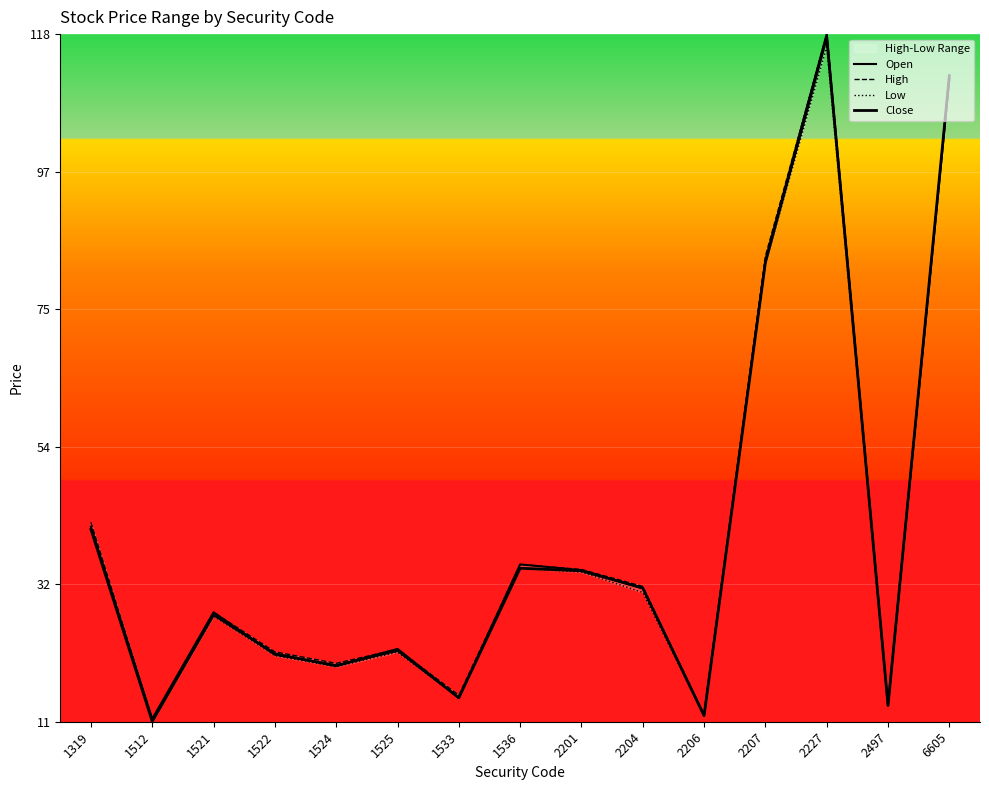

True or false: High and Close cross at least once.

False